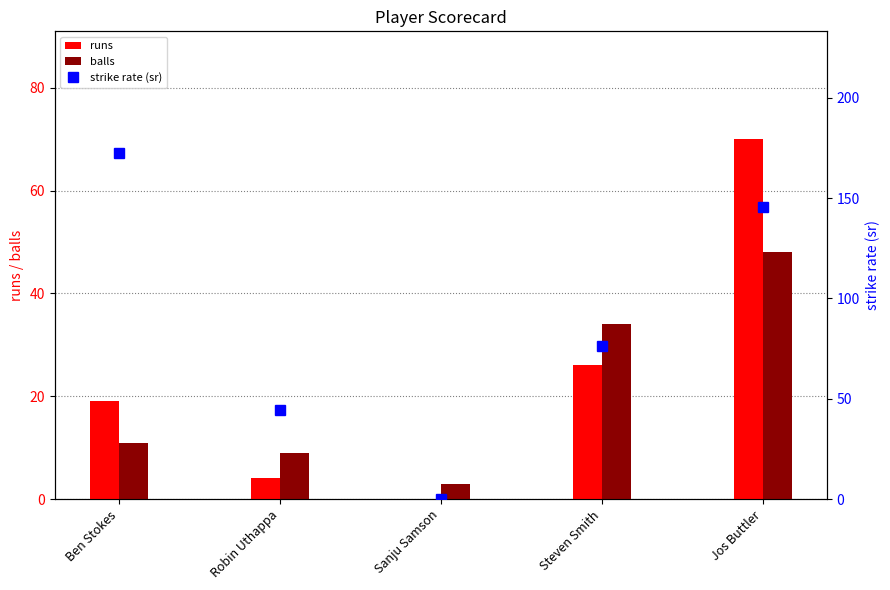

The value of runs at Ben Stokes is 19.0. True or false?

True